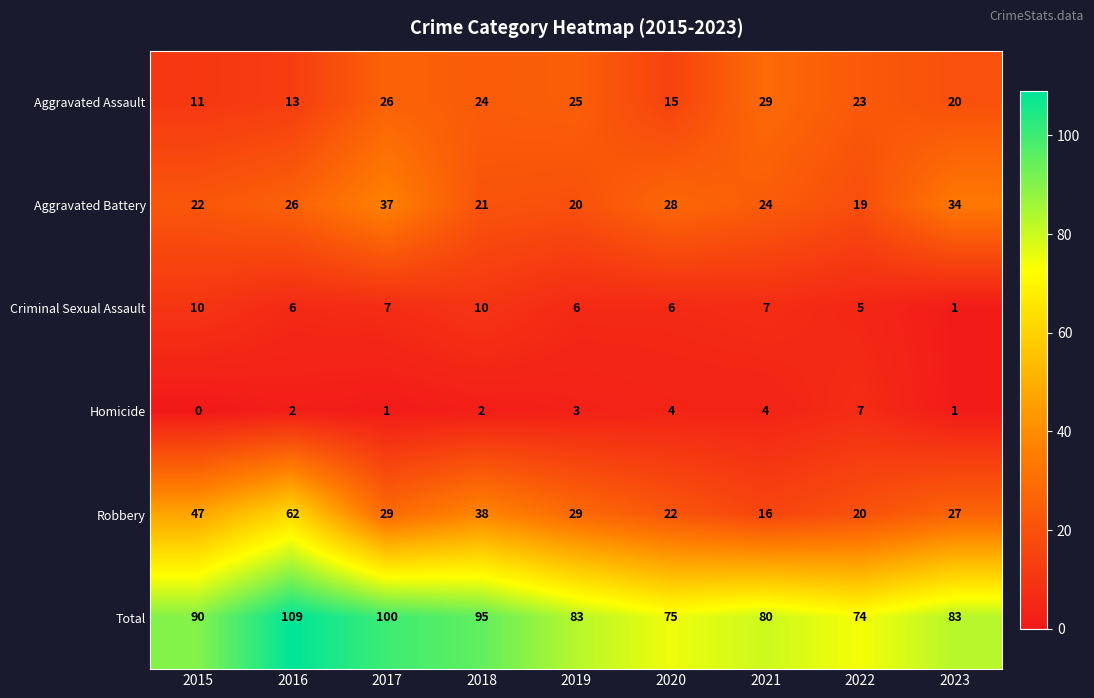

What is the maximum value shown in the chart?

109